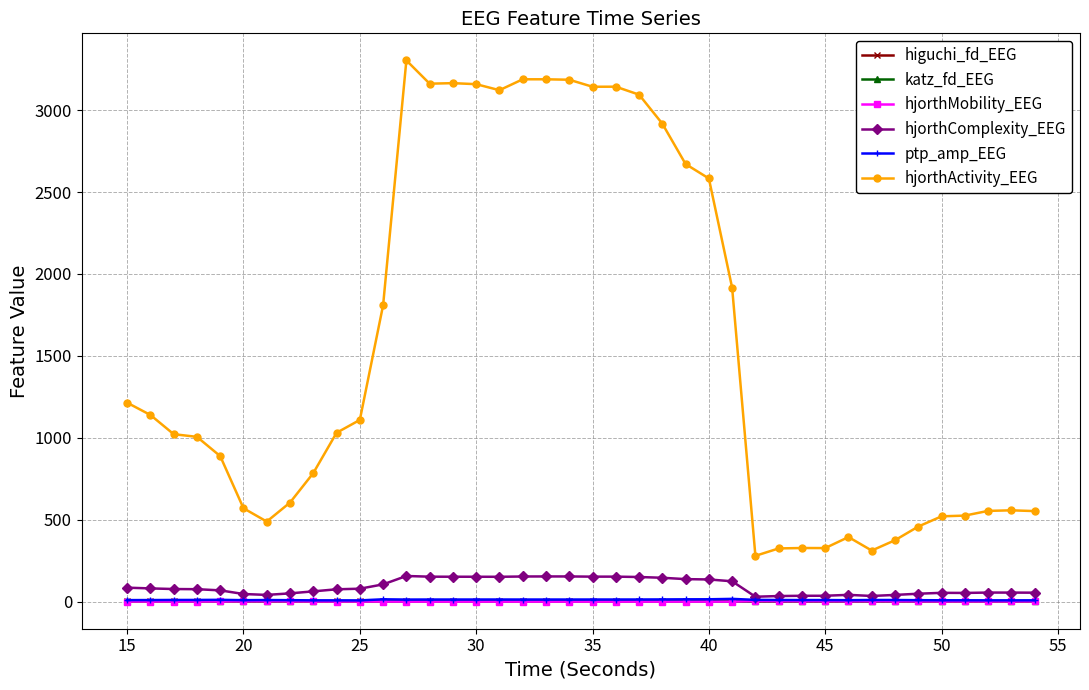

How many values in the hjorthMobility_EEG series are below 1?

16